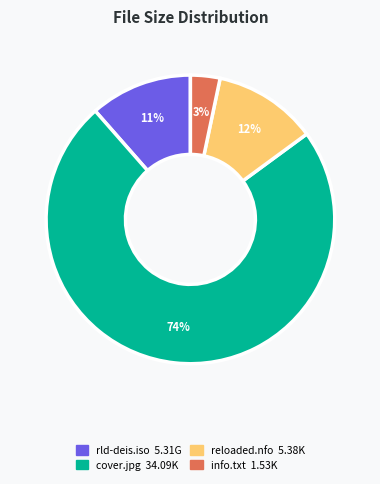

True or false: rld-deis.iso accounts for 11% of the total.

True